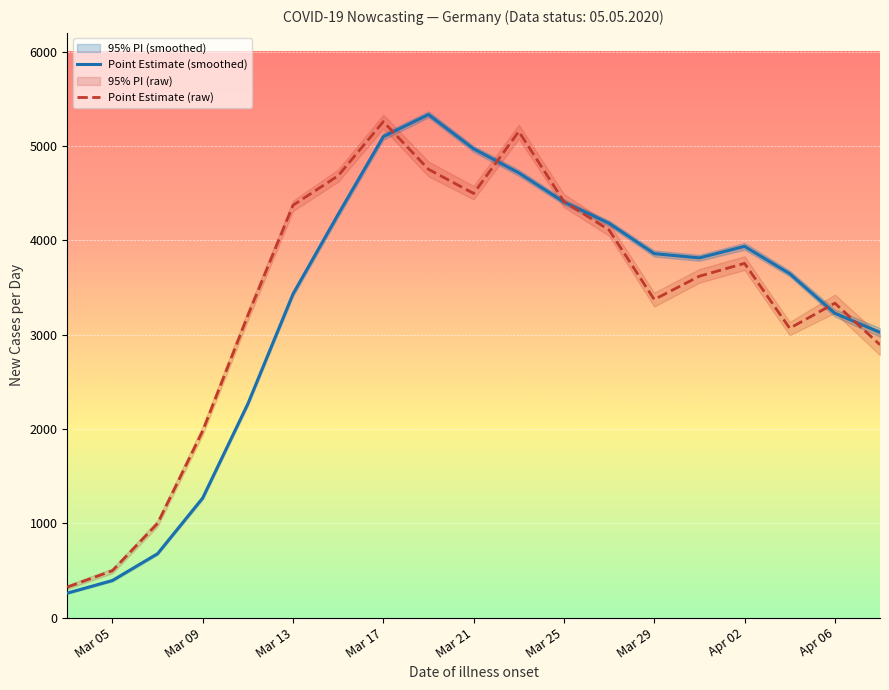

Is the value of Point Estimate (smoothed) at Apr 02 greater than the value of Point Estimate (raw) at Apr 06?

Yes